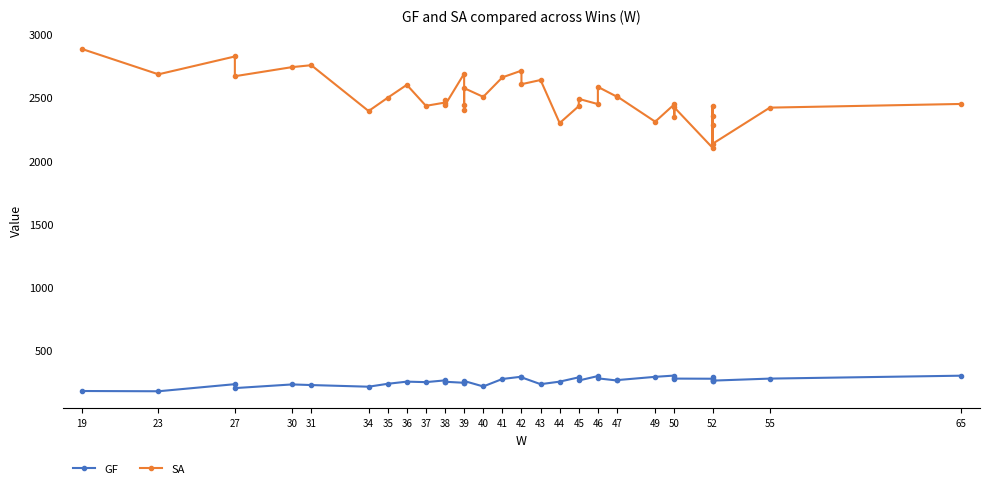

Reading right to left, list all the values displayed in this chart.

GF: 301	278	262	294	259	265	277	278	279	302	292	266	263	280	298	263	288	254	234	288	293	275	216	259	248	244	245	253	253	264	250	254	237	214	227	232	203	234	178	180
SA: 2447	2418	2132	2350	2429	2279	2101	2420	2343	2444	2307	2507	2504	2582	2446	2487	2430	2296	2636	2603	2710	2657	2503	2572	2437	2402	2686	2438	2479	2458	2432	2598	2496	2391	2753	2738	2666	2822	2681	2881